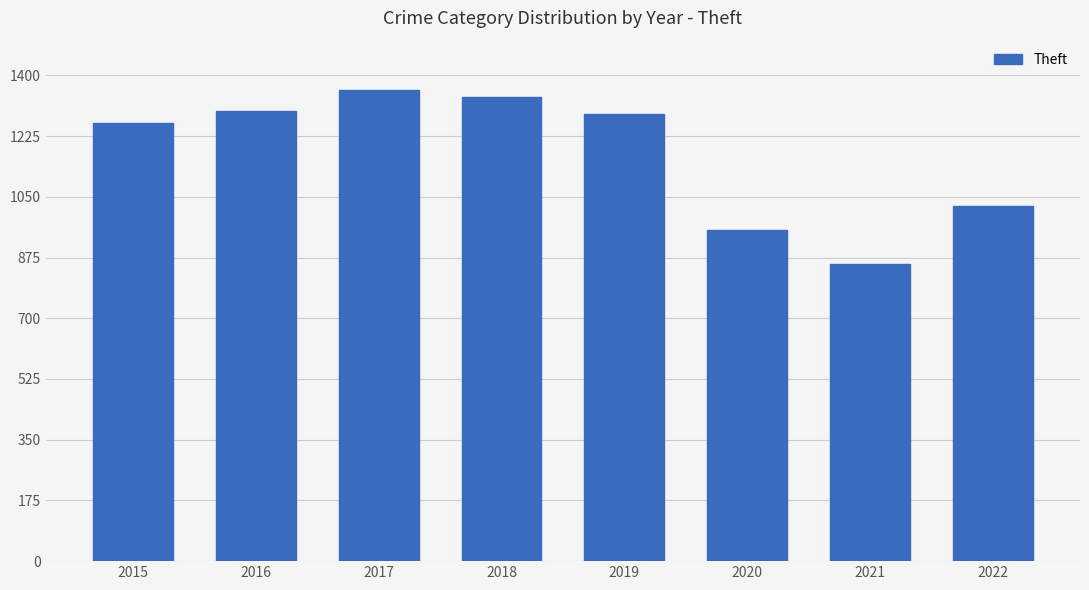

What is the value of the 2nd bar from the left?

1297